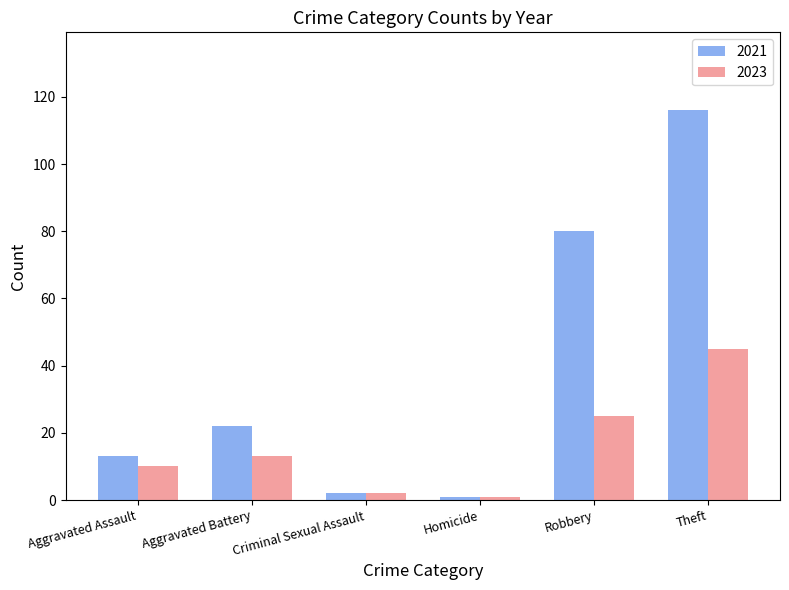

At which label does 2021 reach its peak?

Theft